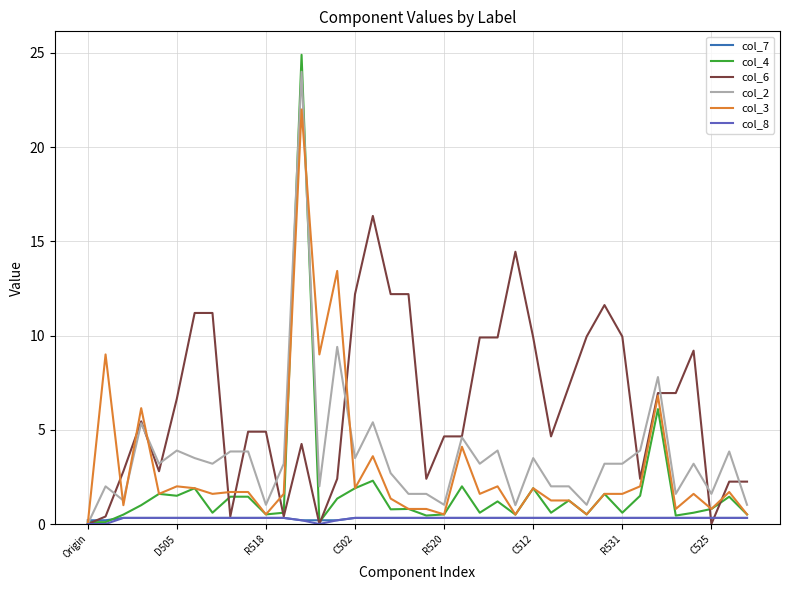

What is the highest value of the col_6 series?

16.4